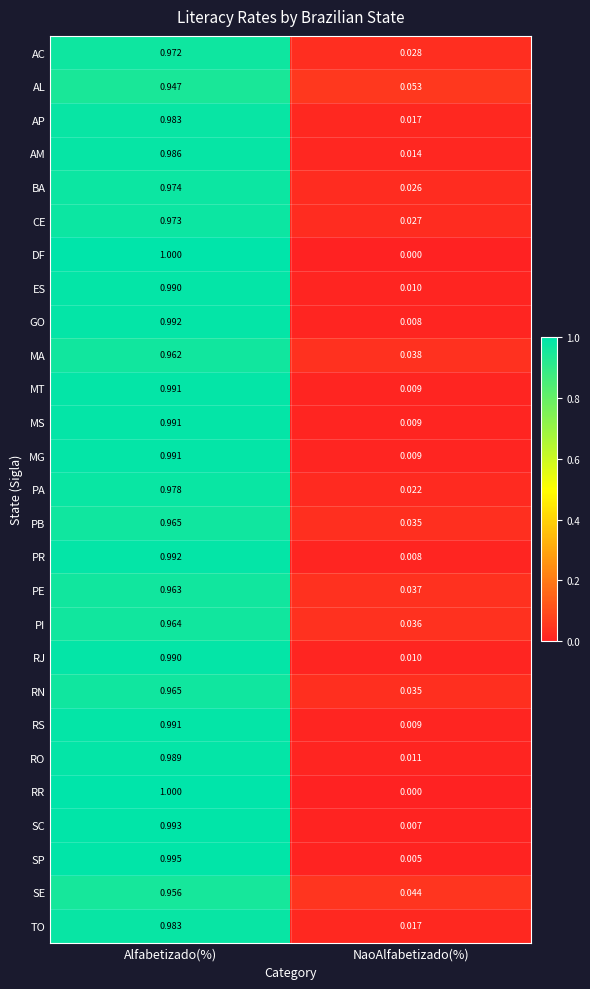

At which category is the sum across all series the highest?

Alfabetizado(%)